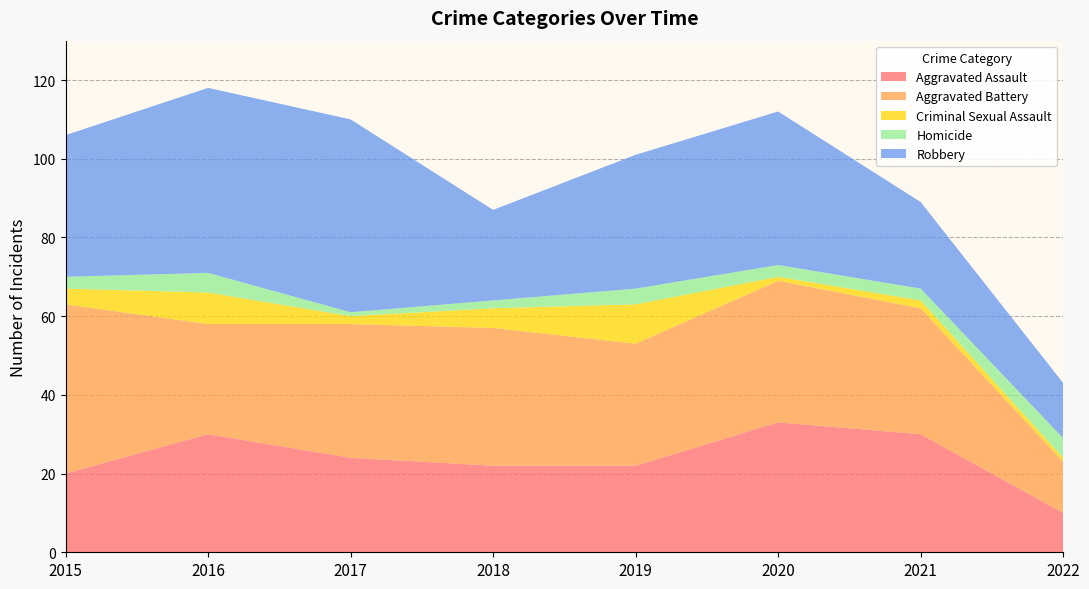

Reading left to right, extract all data points from this chart.

Aggravated Assault: 20	30	24	22	22	33	30	10
Aggravated Battery: 43	28	34	35	31	36	32	13
Criminal Sexual Assault: 4	8	2	5	10	1	2	1
Homicide: 3	5	1	2	4	3	3	5
Robbery: 36	47	49	23	34	39	22	14